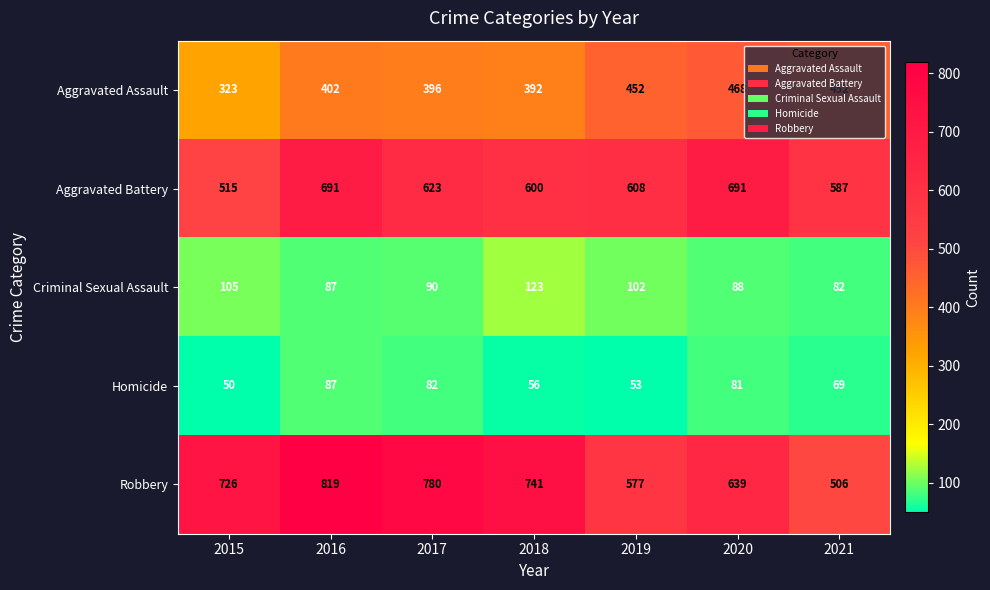

Which series has the largest total across all categories?

Robbery